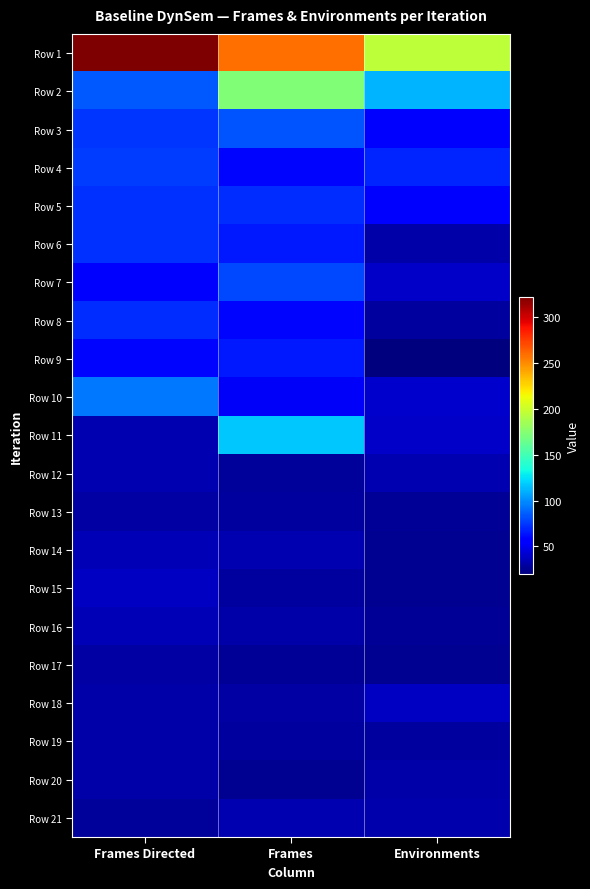

What is the total value across all series at Frames?

1379